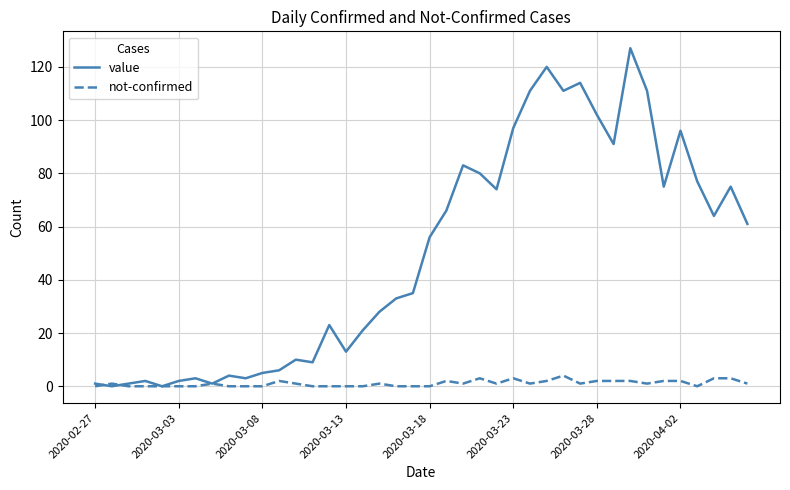

Reading left to right, extract all data points from this chart.

value: 1	0	1	2	0	2	3	1	4	3	5	6	10	9	23	13	21	28	33	35	56	66	83	80	74	97	111	120	111	114	102	91	127	111	75	96	77	64	75	61
not-confirmed: 0	1	0	0	0	0	0	1	0	0	0	2	1	0	0	0	0	1	0	0	0	2	1	3	1	3	1	2	4	1	2	2	2	1	2	2	0	3	3	1